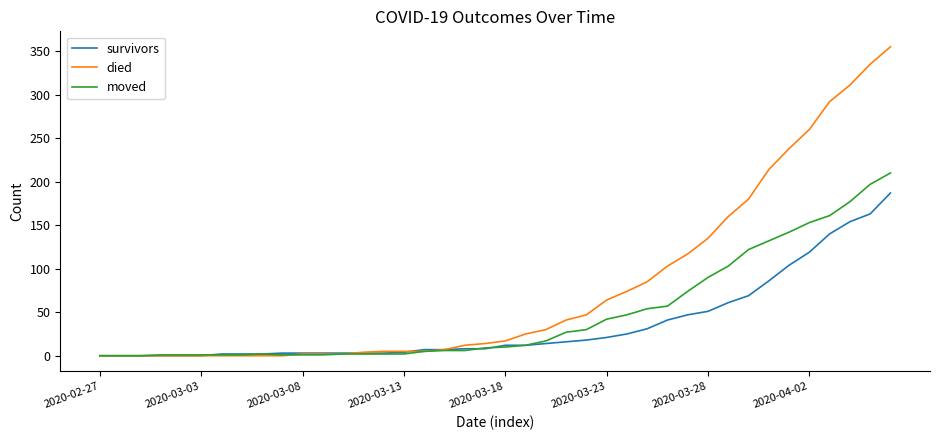

Which series has the largest total across all categories?

died